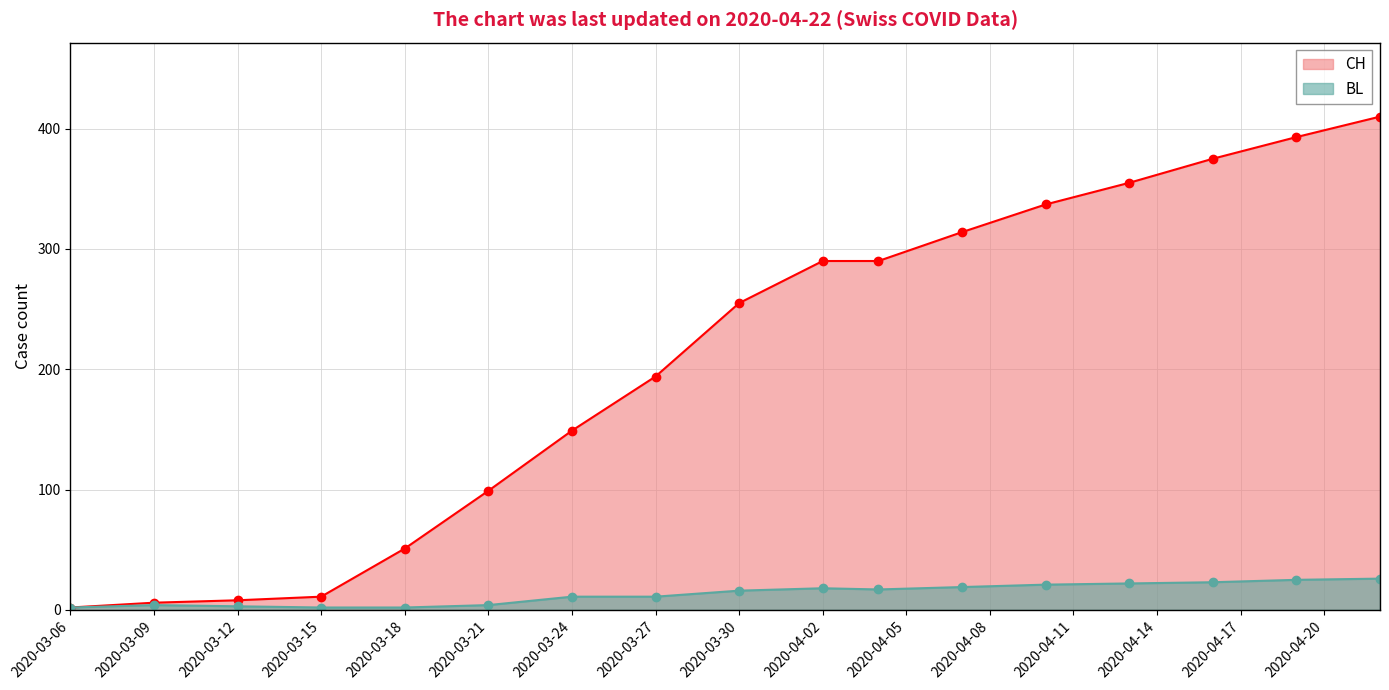

The BL series shows 16 at 2020-03-30. True or false?

True